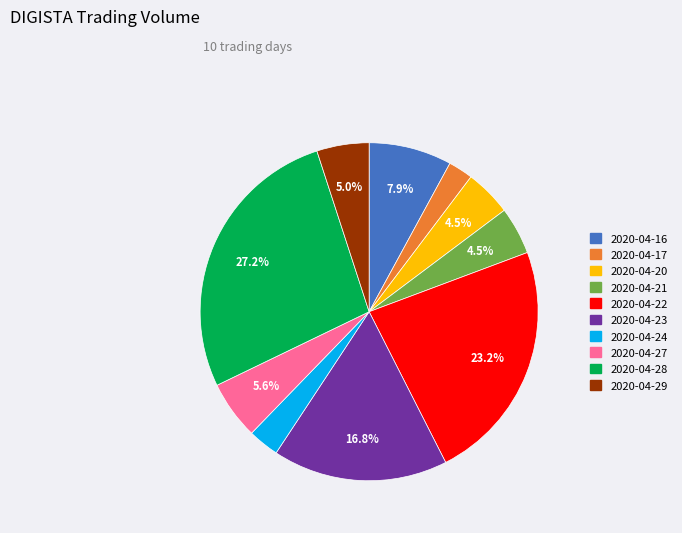

Is 2020-04-27 the majority of the pie?

No